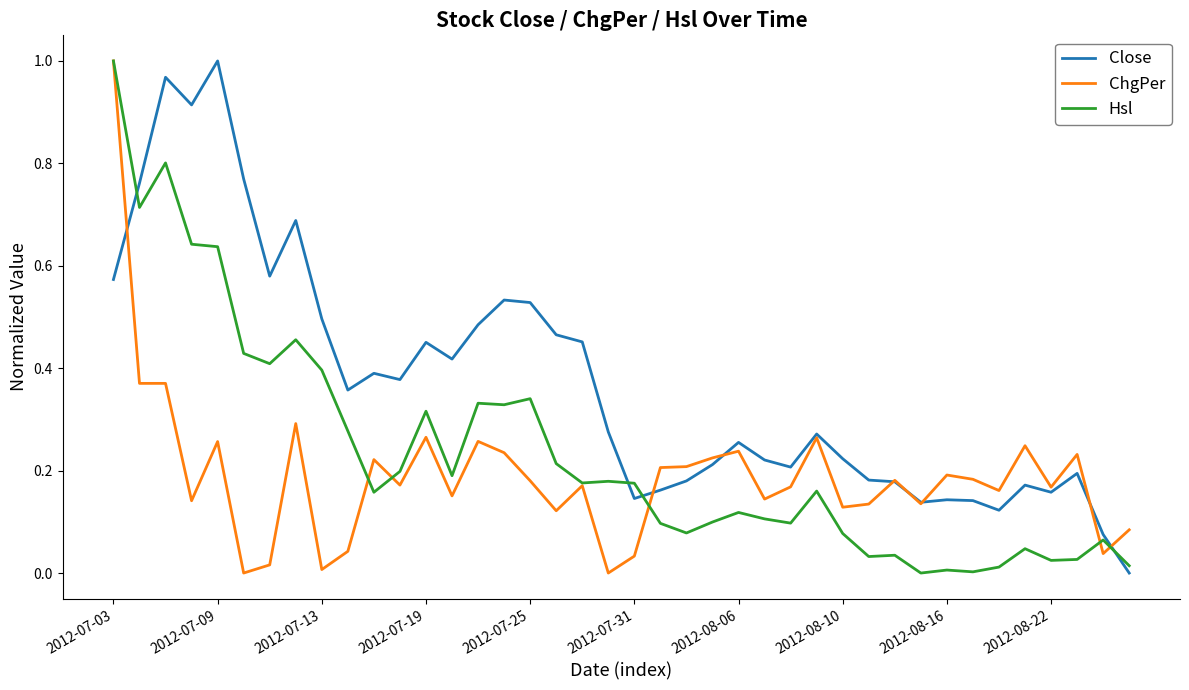

What is the sum of all Hsl values?

9.5